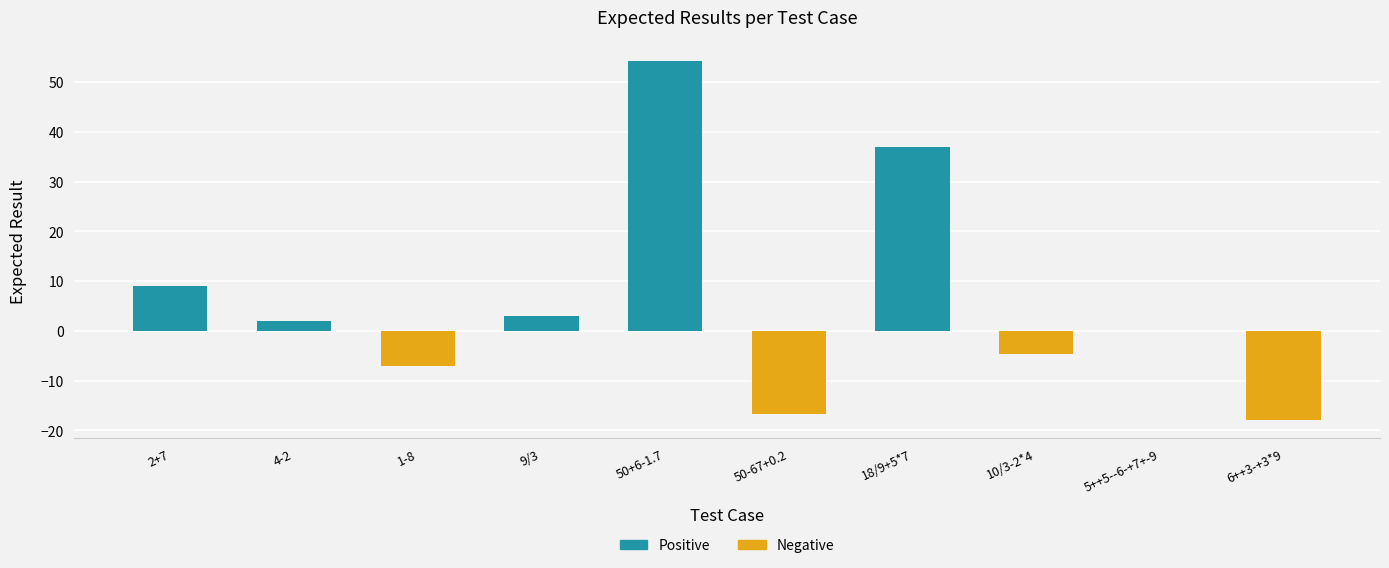

Which series has the largest total across all categories?

Positive